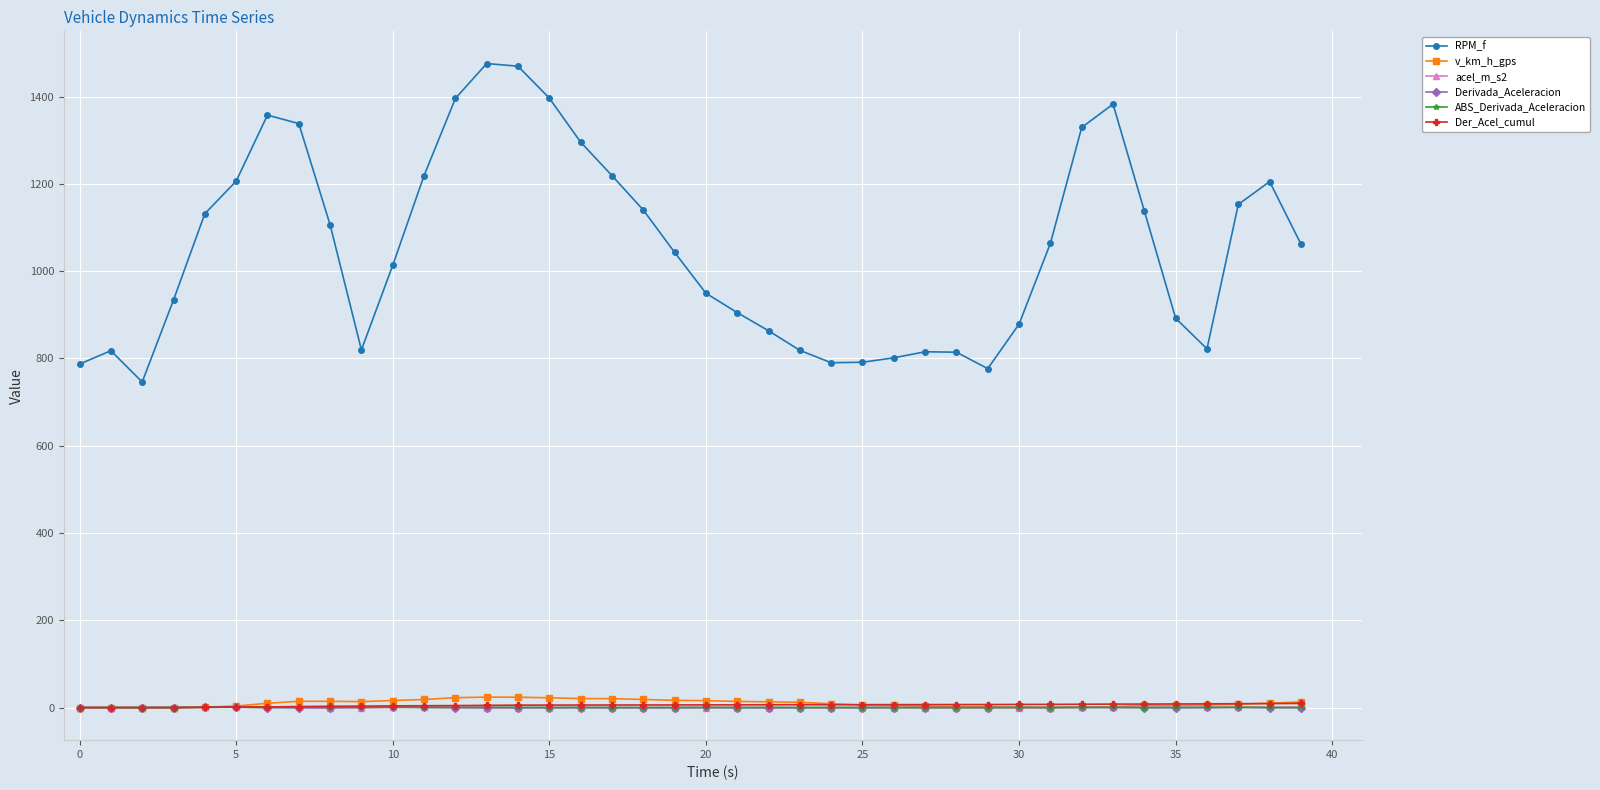

Which series has the largest range (max minus min)?

RPM_f